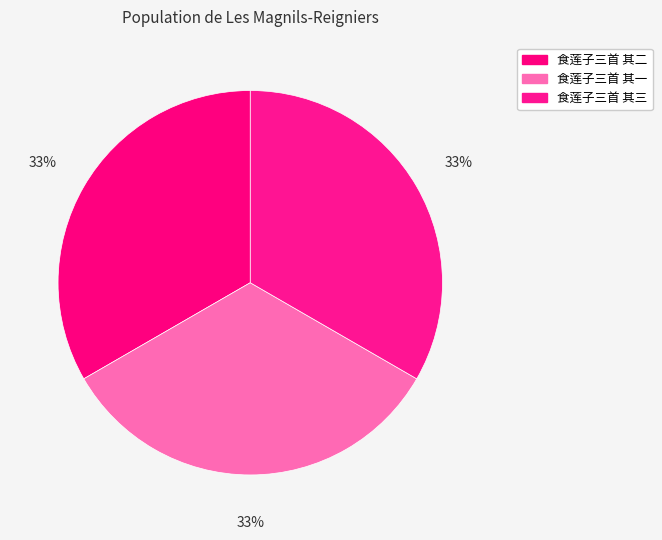

What is the total percentage of 食莲子三首 其三 and 食莲子三首 其二?

66.7%